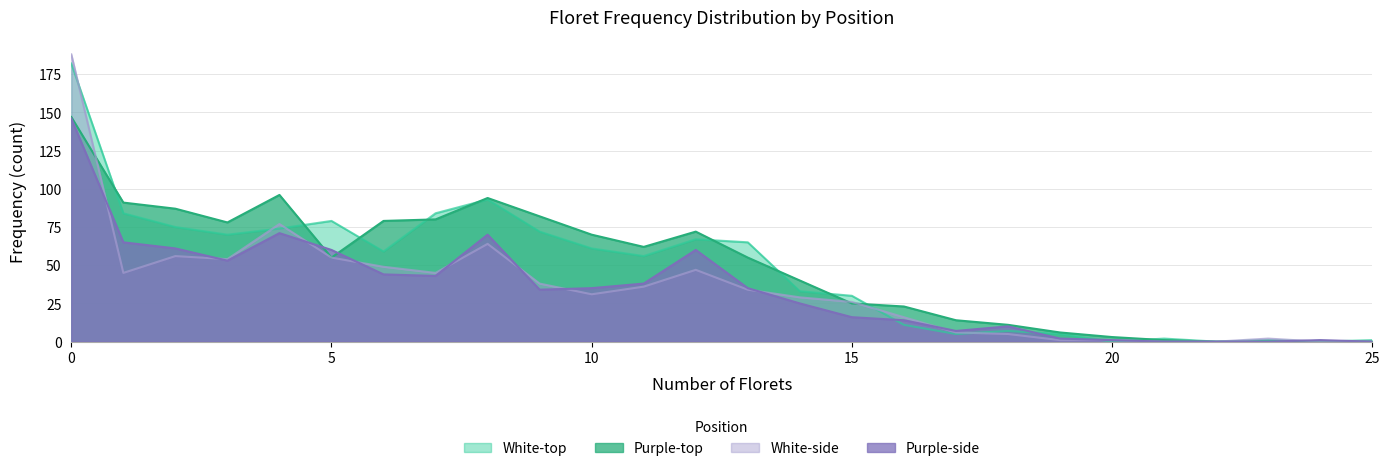

Is it true that White-side equals 0 at 21?

True